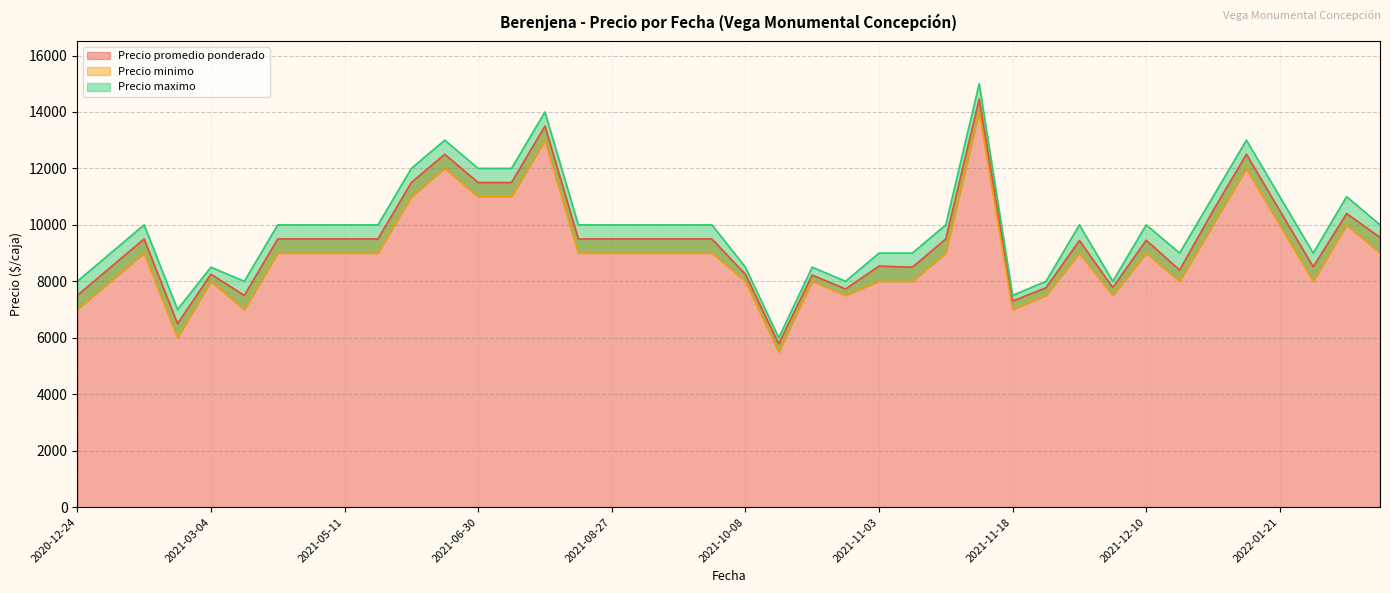

What is the maximum value for Precio promedio ponderado?

14455